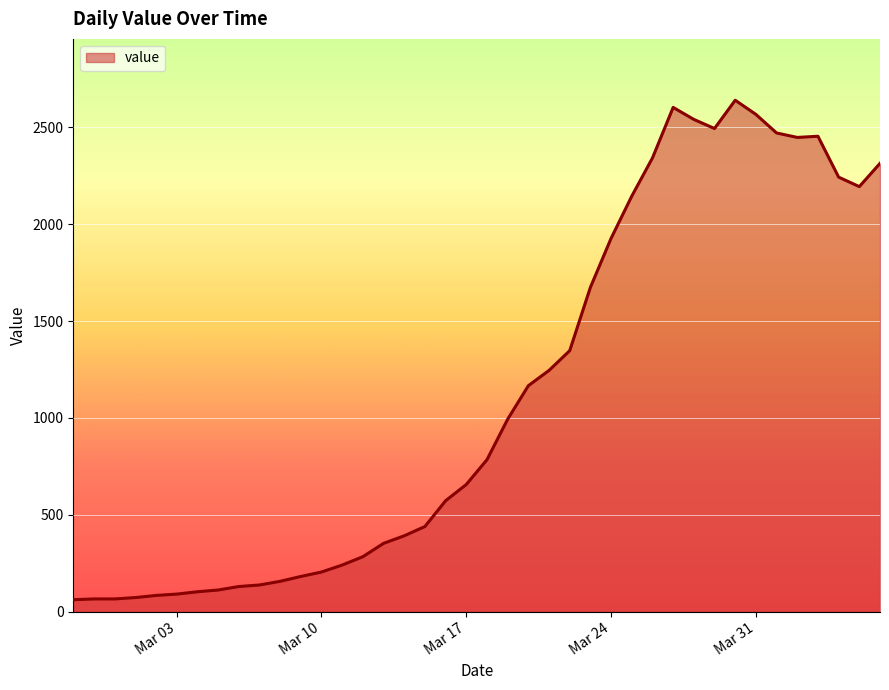

What is the difference between the maximum and minimum values?

2579